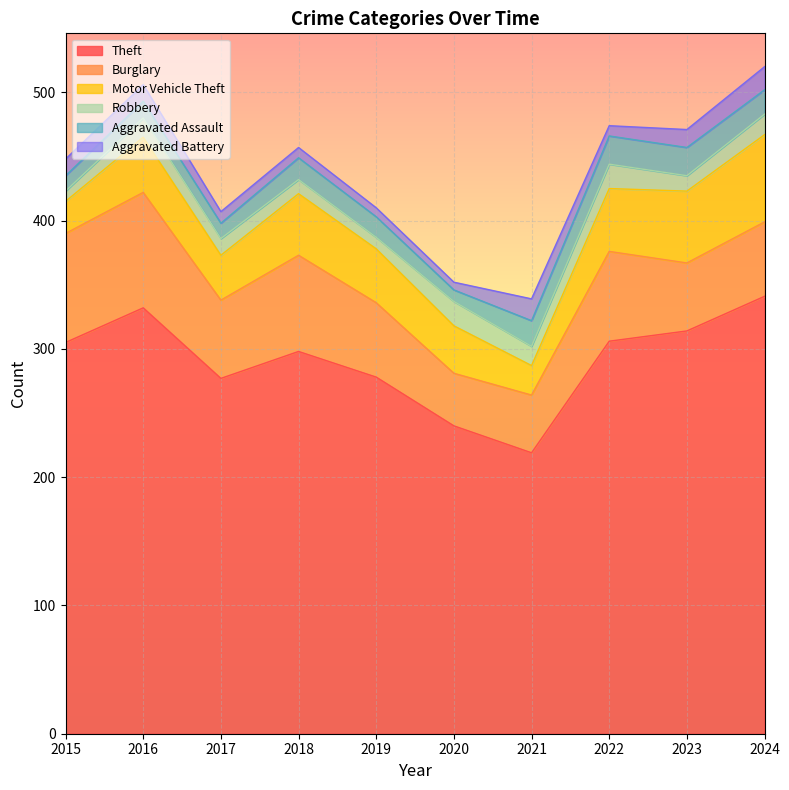

At which category is the sum across all series the highest?

2024